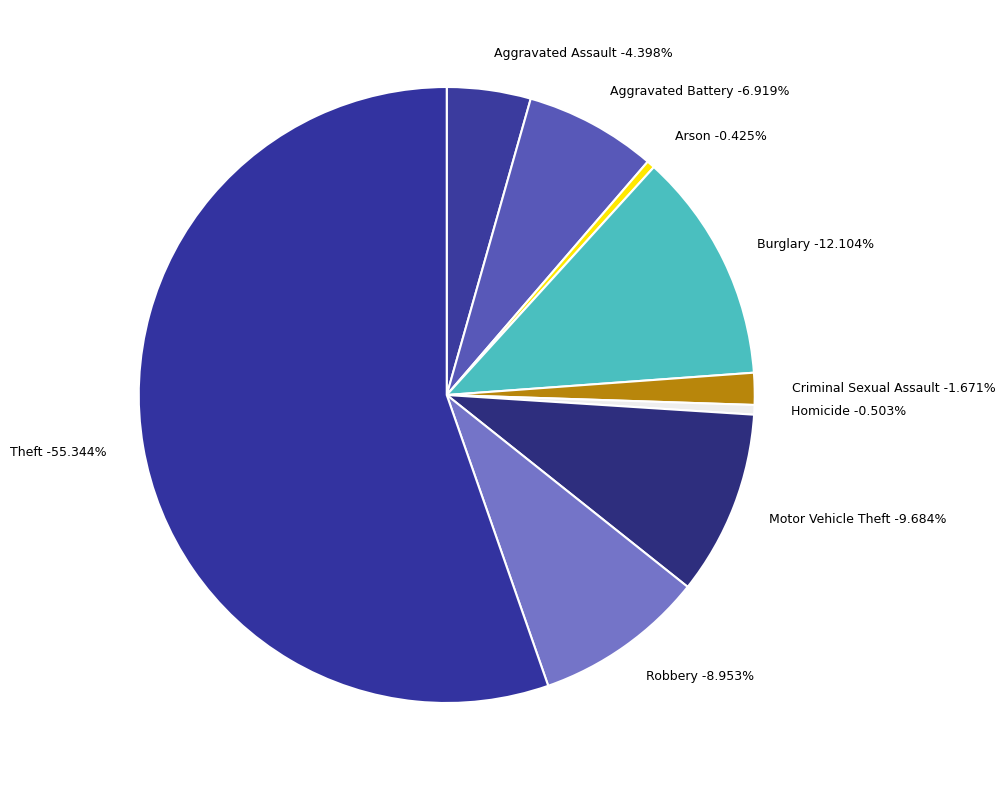

Which has a higher value, Arson or Homicide?

Homicide